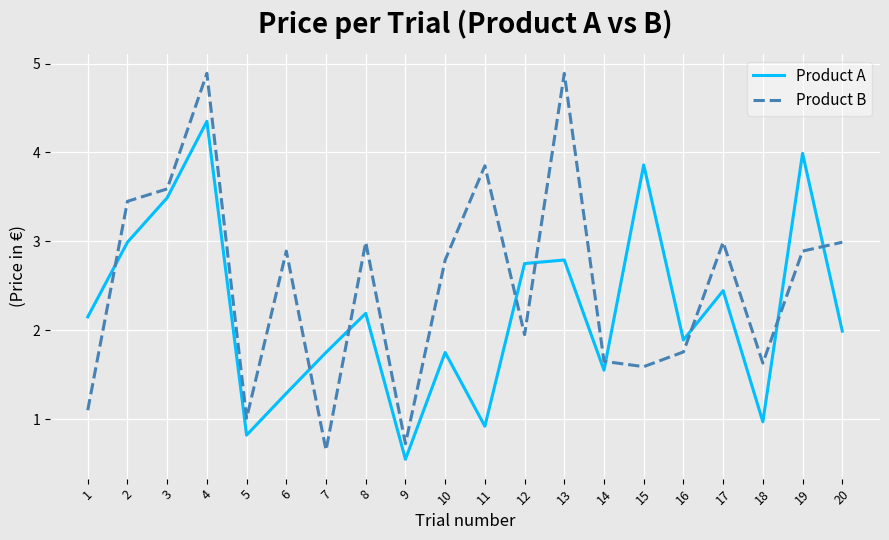

At which category does Product A reach its first local peak?

4